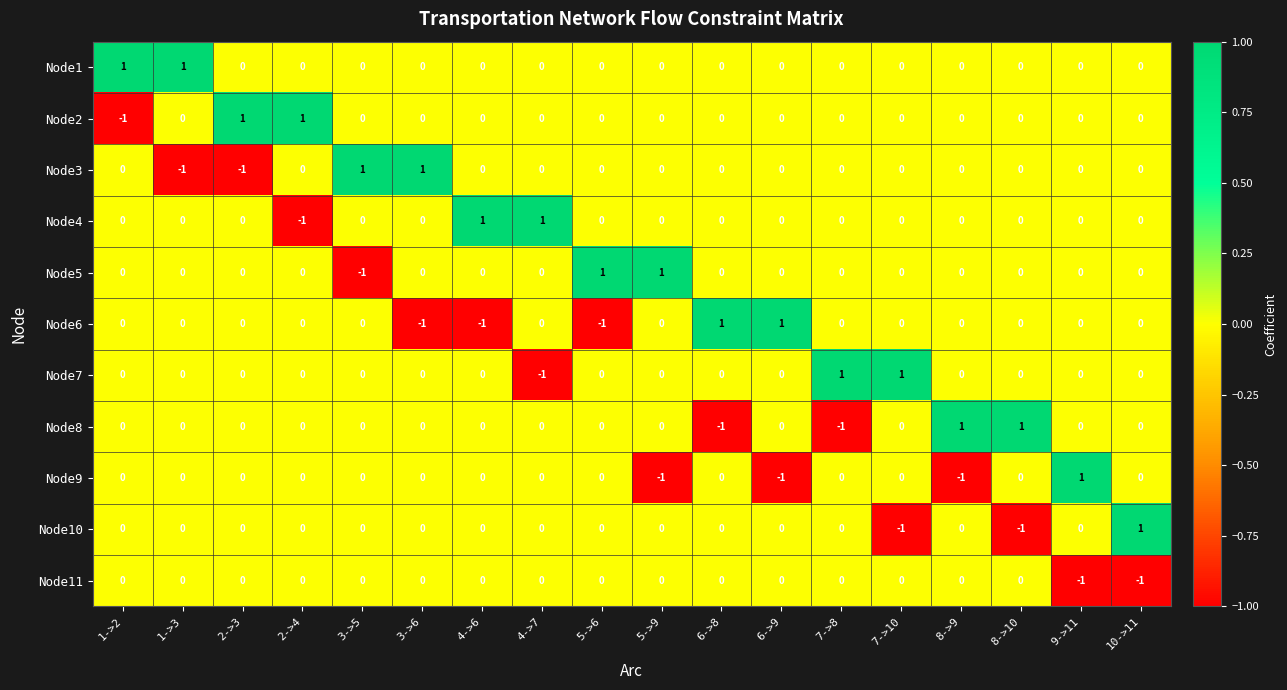

Count the Node5 values in the range 0 to 1.

17